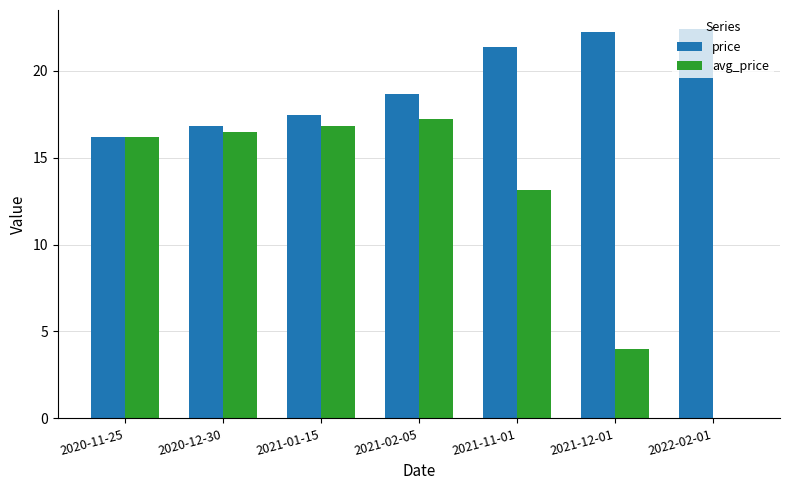

Are the bars horizontal?

No